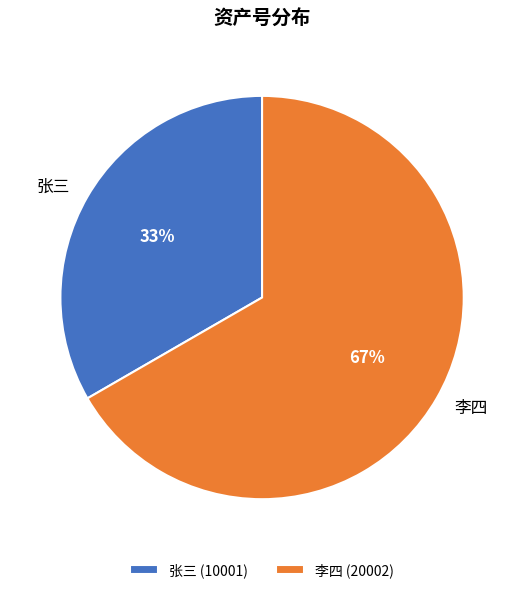

Which category accounts for the majority?

李四